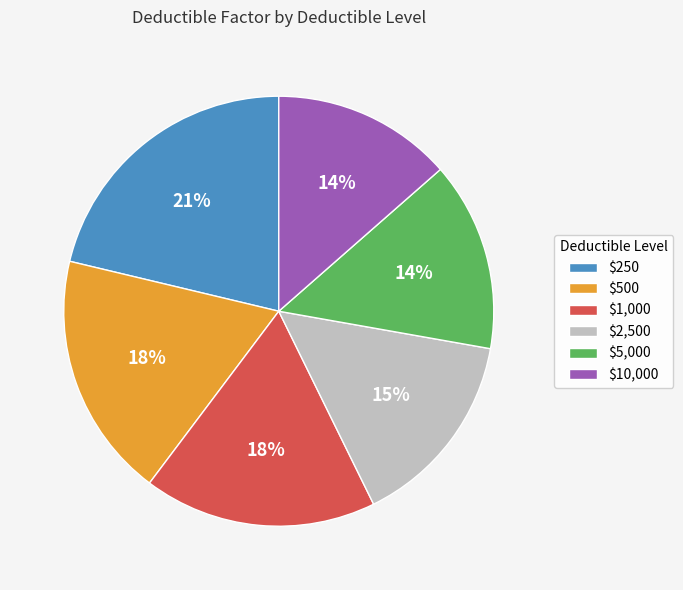

Is $500 the majority of the pie?

No